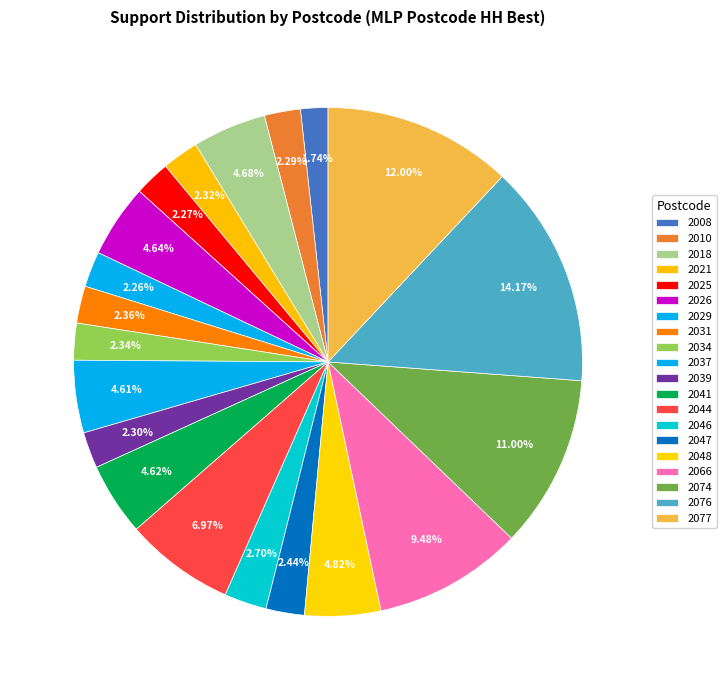

The 2037 slice represents 5% of the pie. True or false?

True